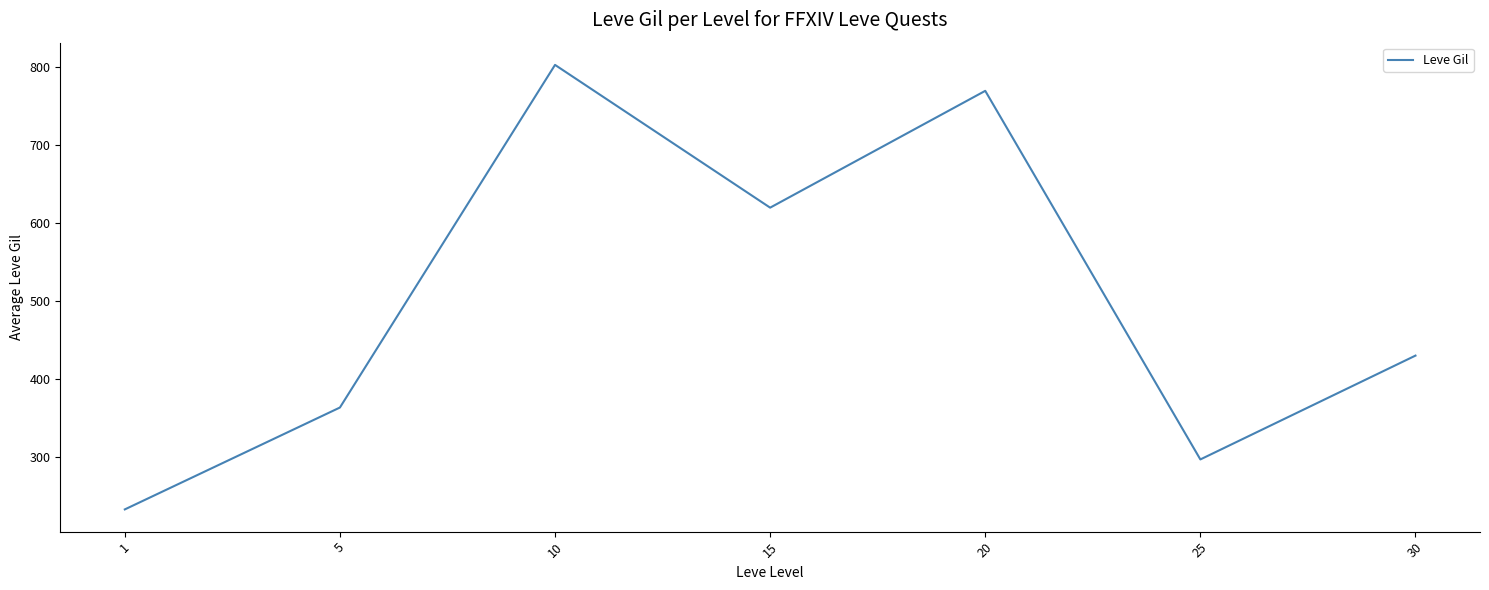

At which label does the data first exceed 430?

10